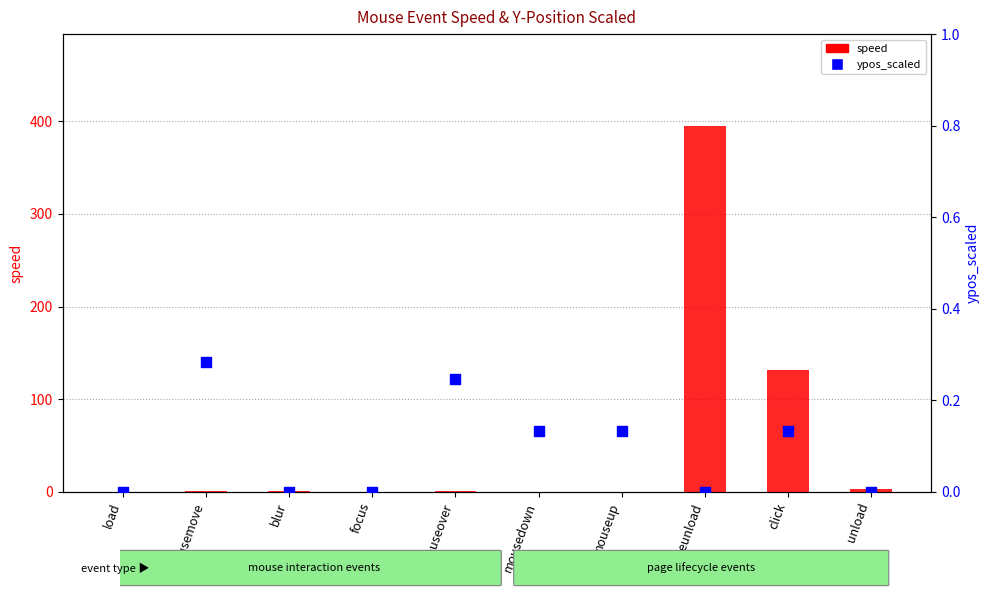

Which series reaches the maximum Y coordinate?

speed